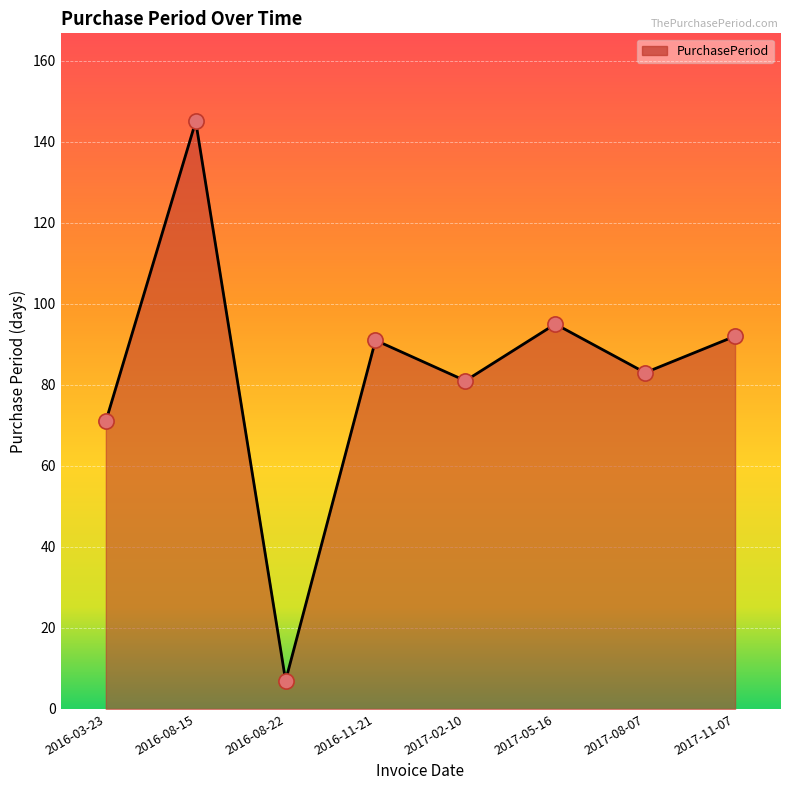

What is the ratio of the value at 2016-08-15 to the value at 2017-08-07?

1.7